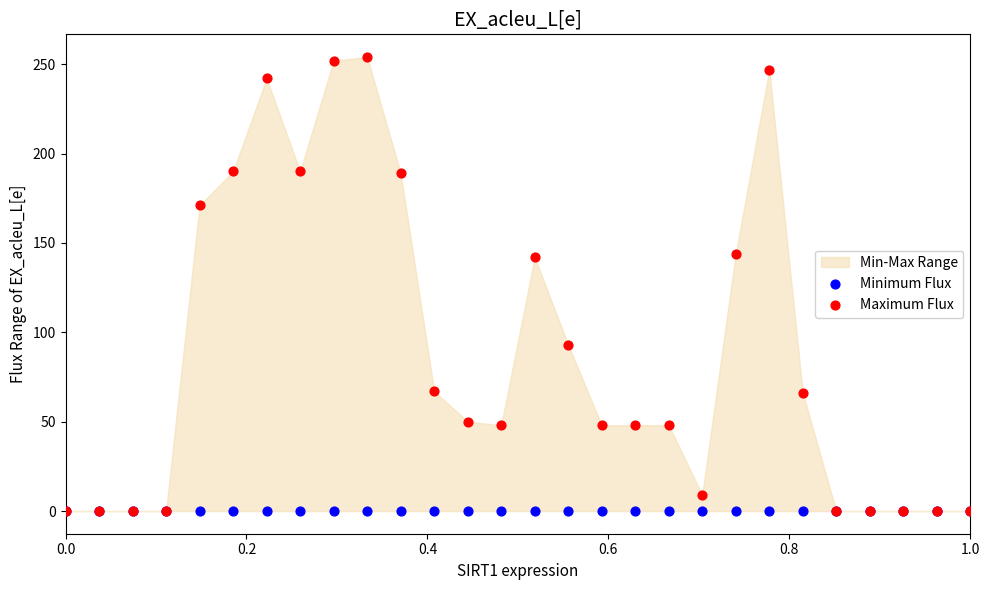

Which series reaches the maximum Y coordinate?

Maximum Flux